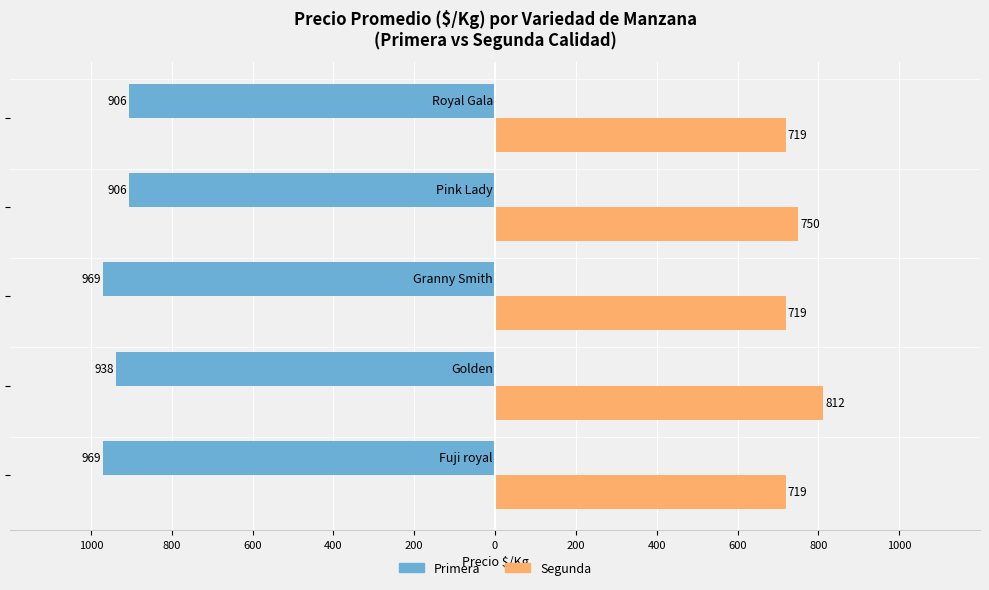

What is the value of the Primera bar at the 5th from the left?

-906